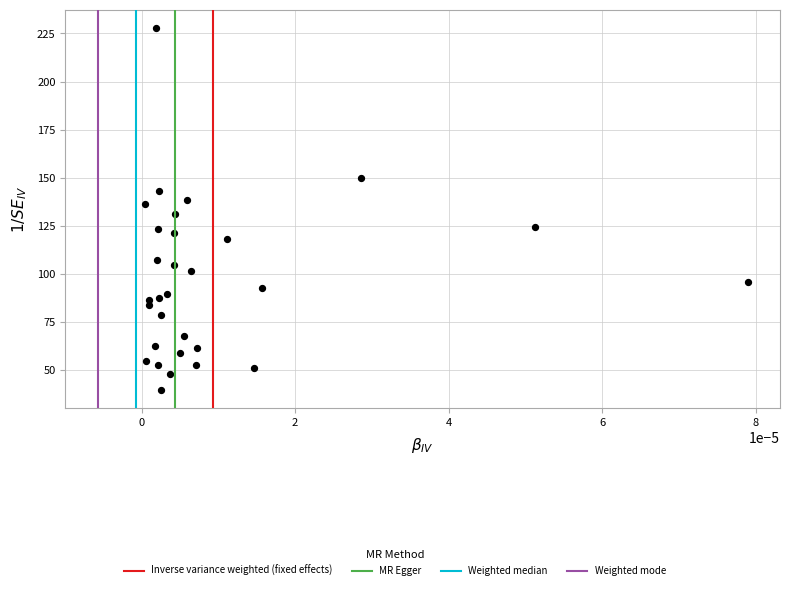

What is the range of Y values (max minus min)?

188.0